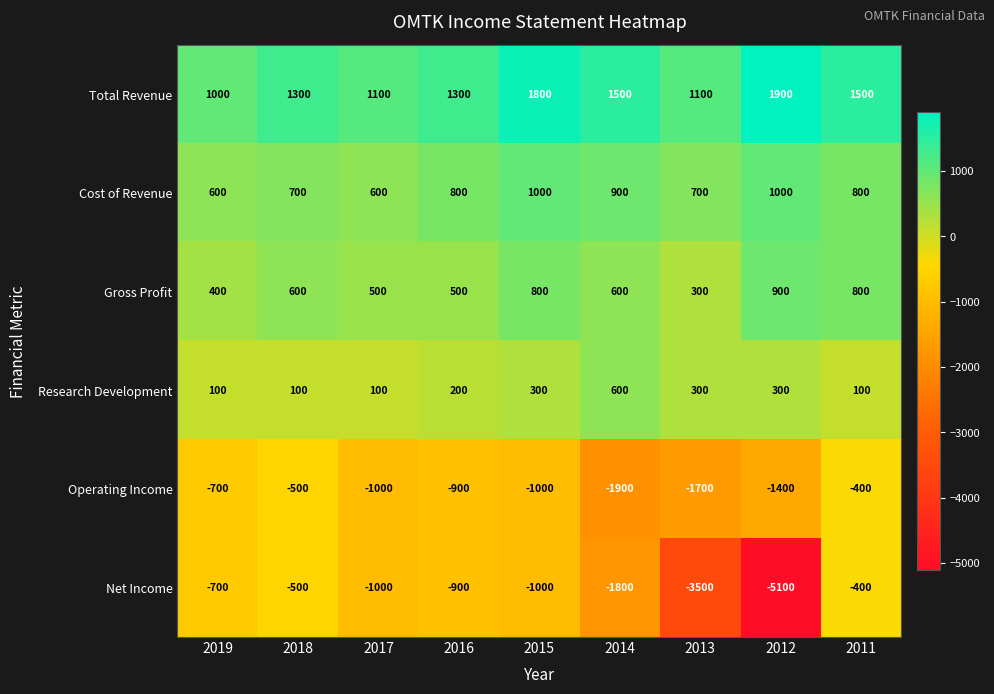

Which series has the largest total across all categories?

Total Revenue